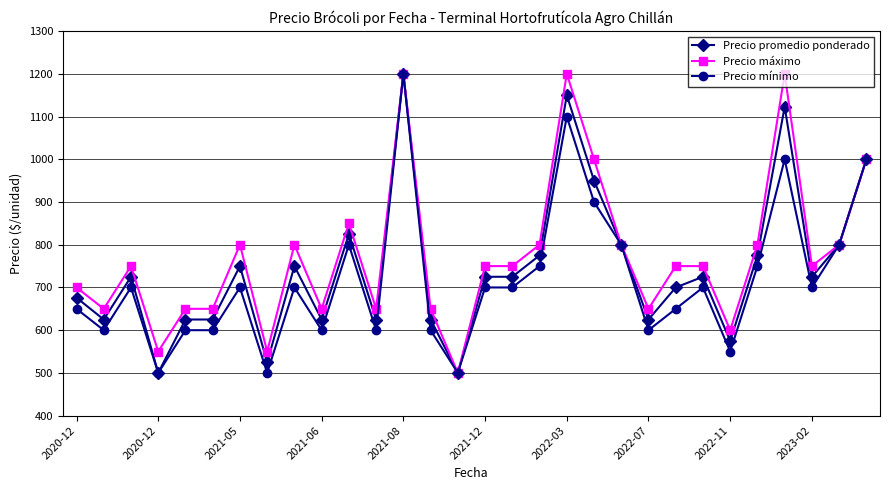

What is the highest value of the Precio máximo series?

1200